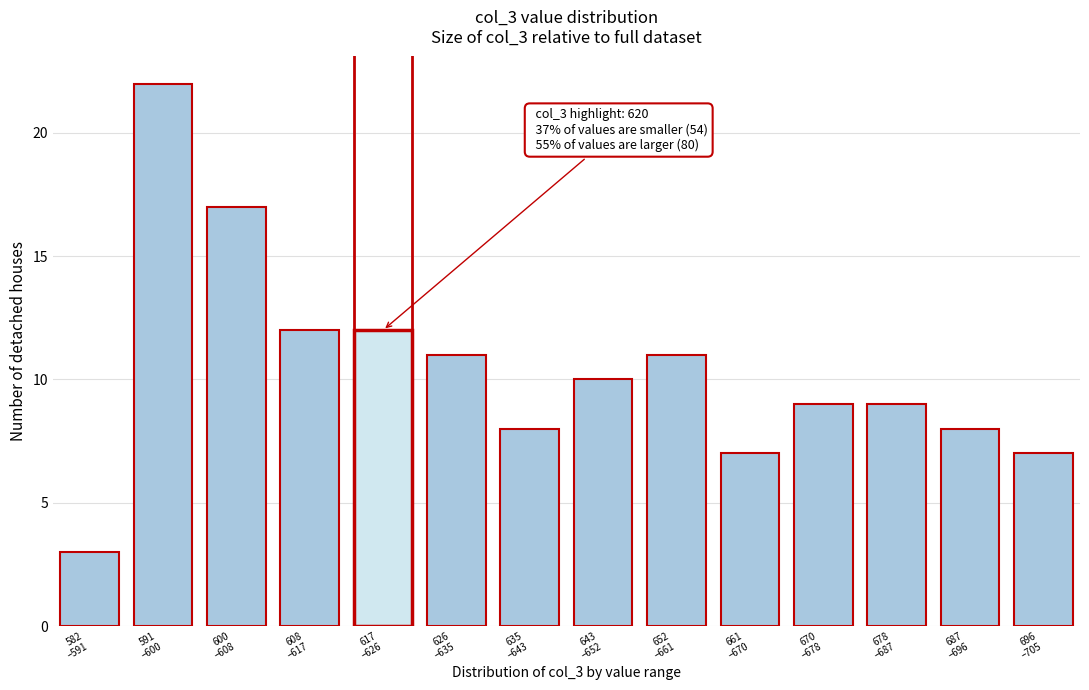

Reading right to left, what are all the values shown in this chart?

7	8	9	9	7	11	10	8	11	12	12	17	22	3